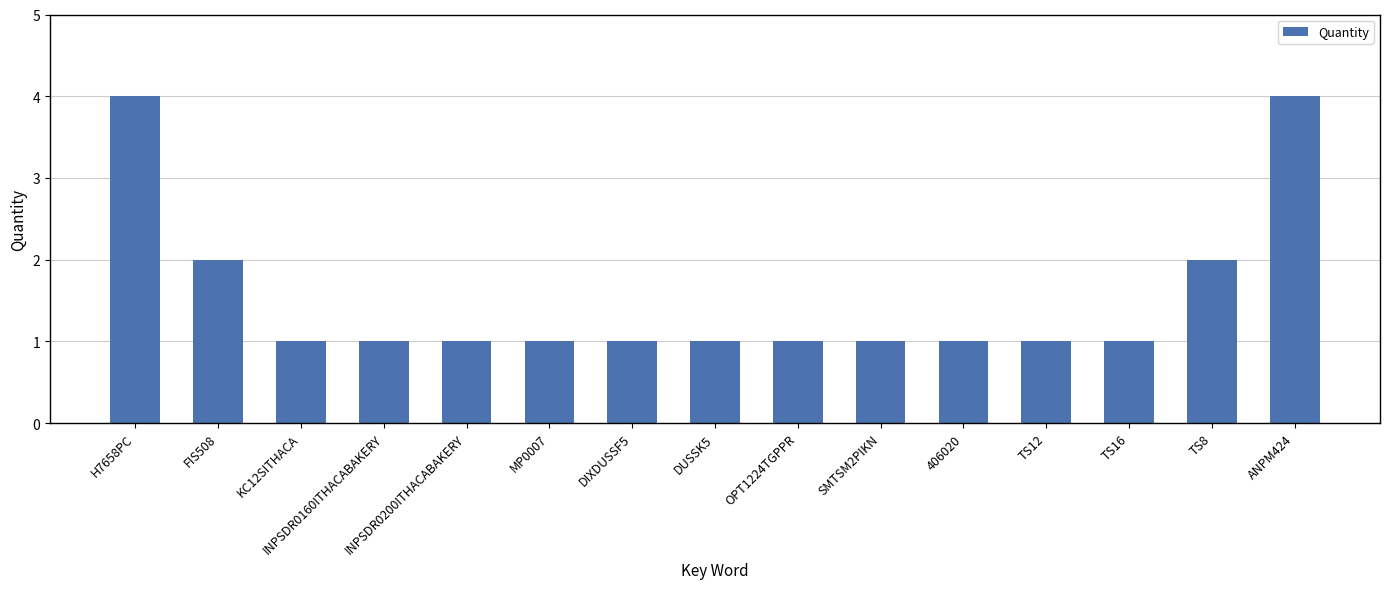

What is the greatest value displayed?

4